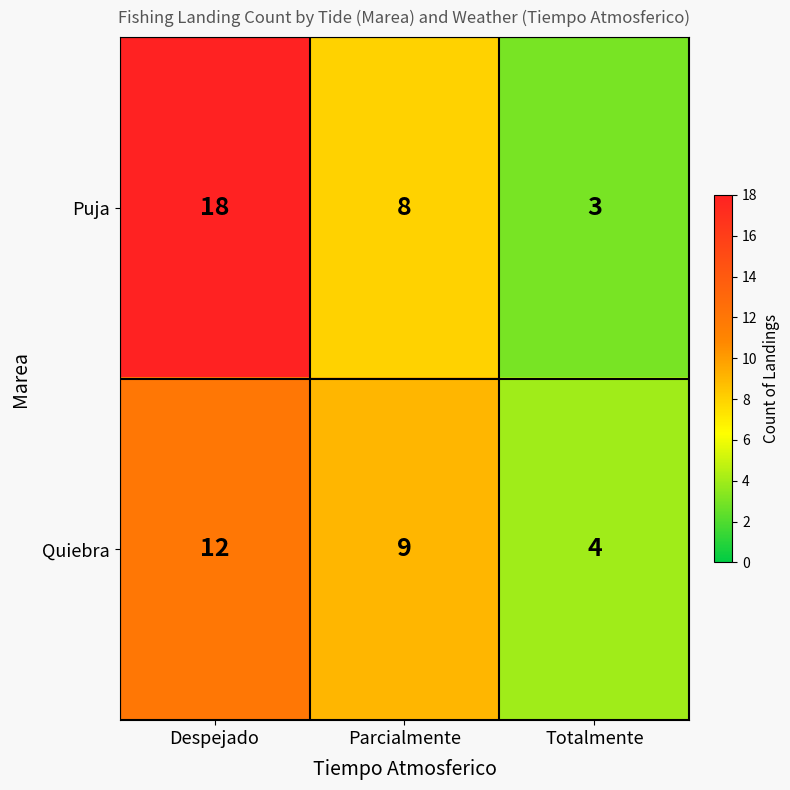

Which series has the largest total across all categories?

Puja